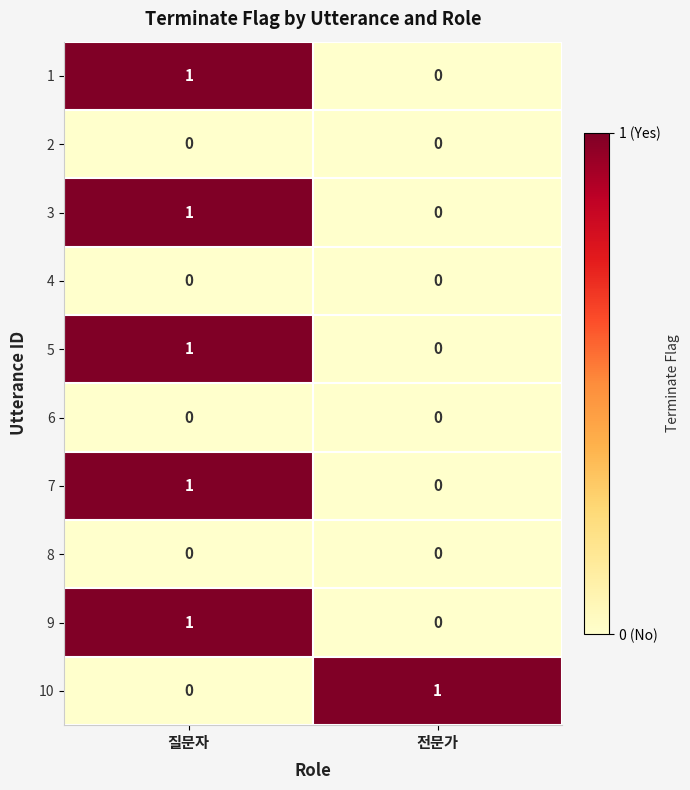

At which label is 3 closest to 0?

전문가